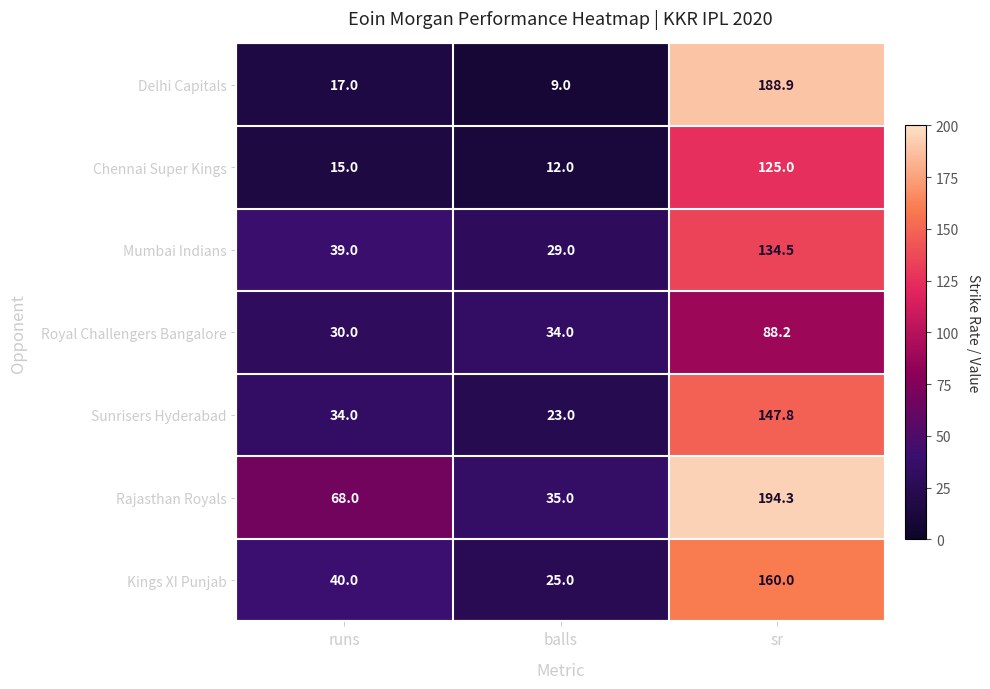

At which category does the chart reach its peak across all series?

sr